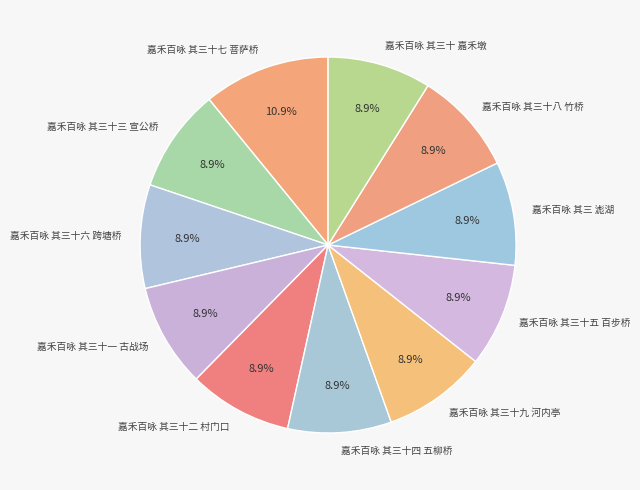

Does 嘉禾百咏 其三 滮湖 represent more than half of the total?

No